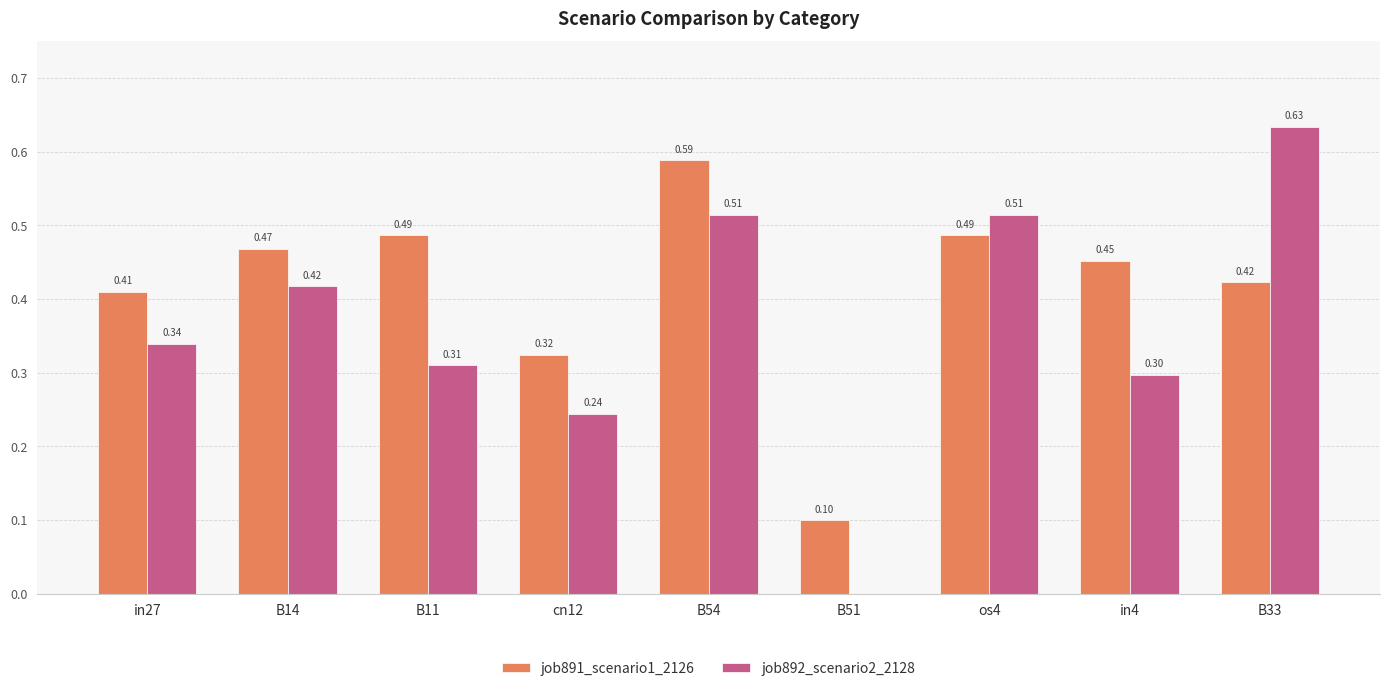

What are all the series names shown in the legend?

job891_scenario1_2126, job892_scenario2_2128